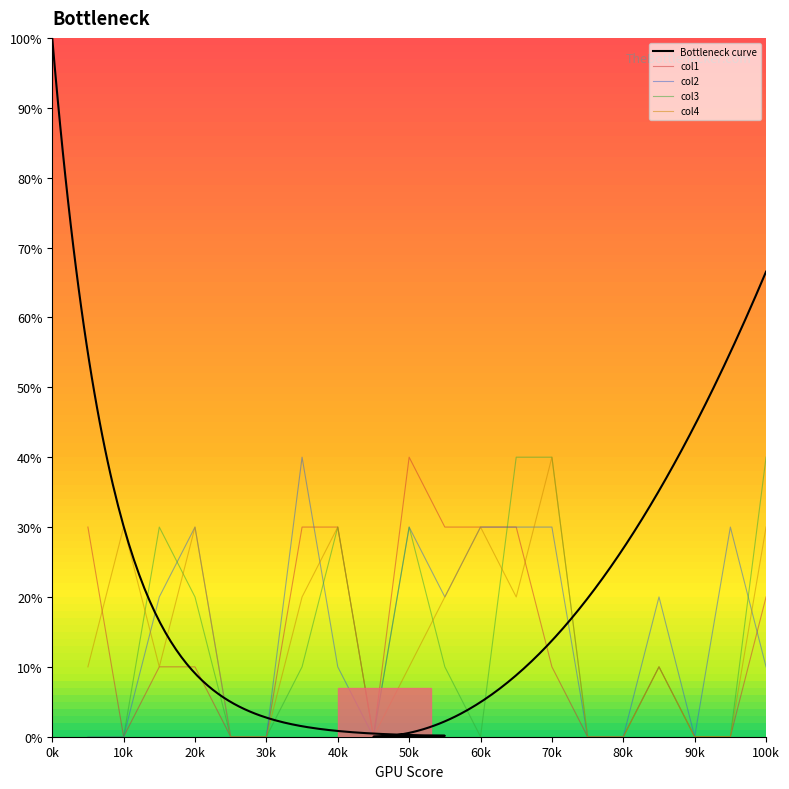

Is it true that col4 equals 0 at 80k?

True